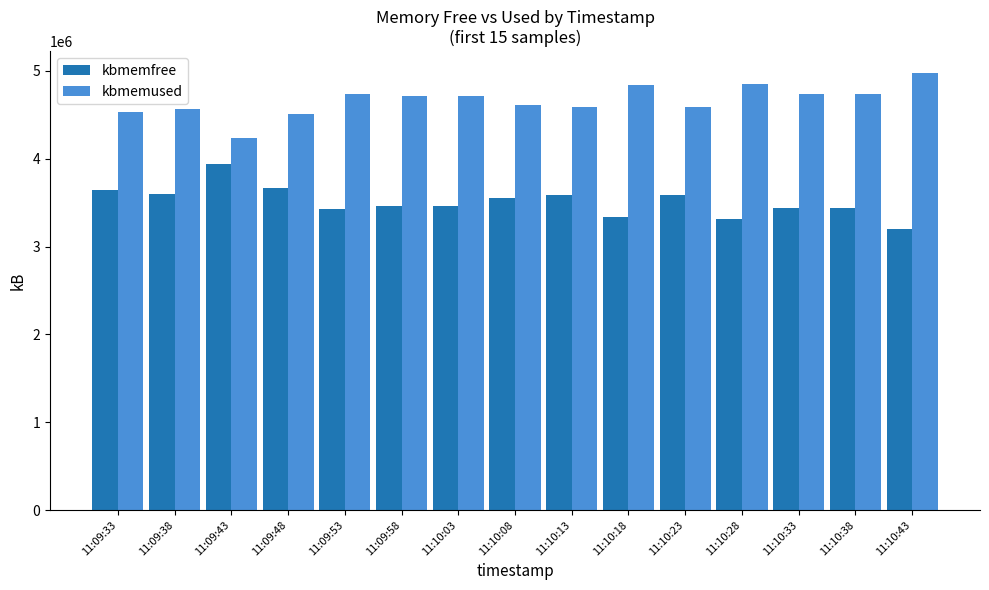

What is the value of the kbmemfree bar at the 3rd from the left?

3940644